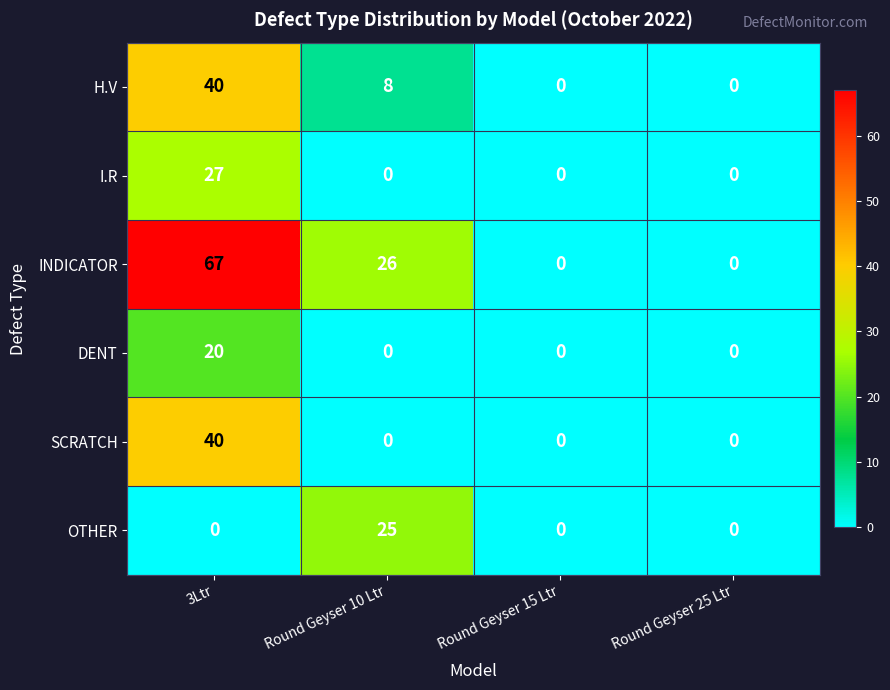

What value does the H.V series have at Round Geyser 10 Ltr, to the nearest 5?

10